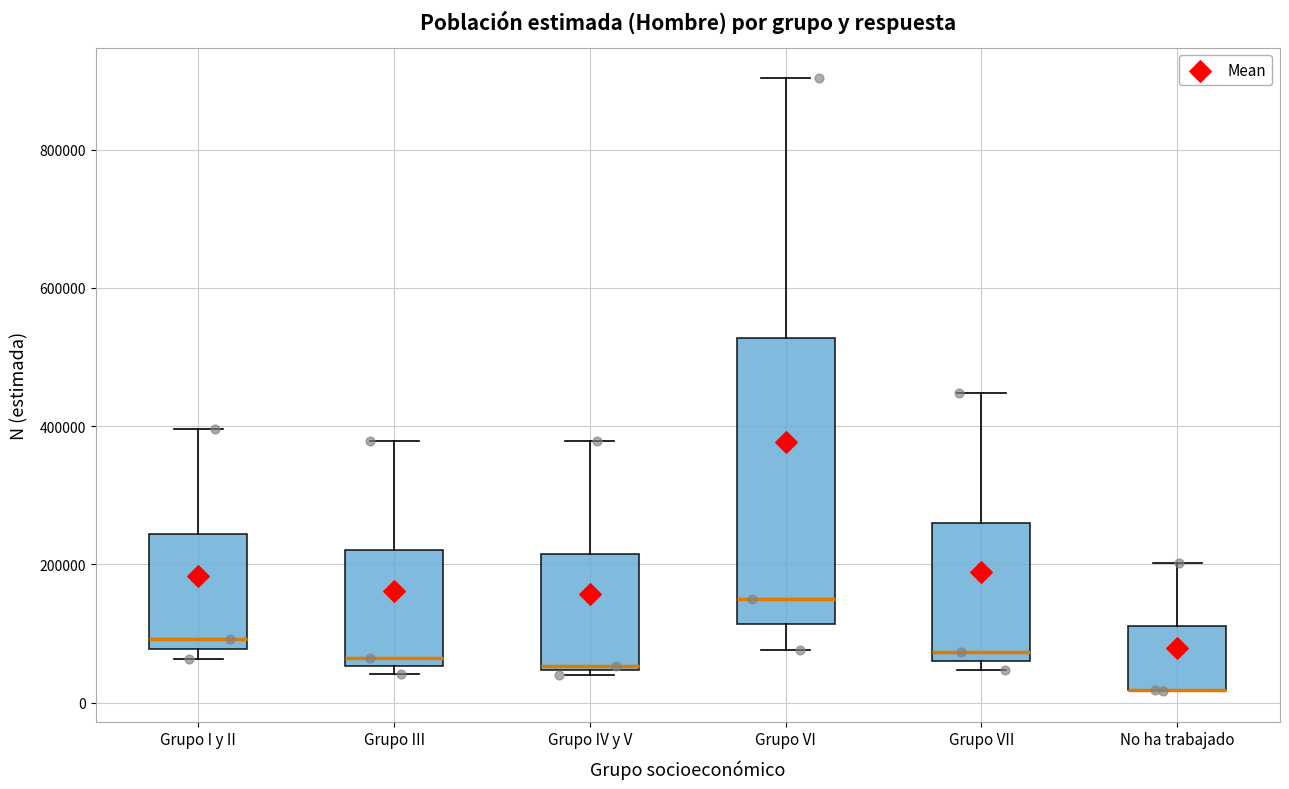

Where does the upper whisker of the box for No ha trabajado end on the y-axis? The values are not printed on the chart, so give them approximately, as read against the axis.

200000